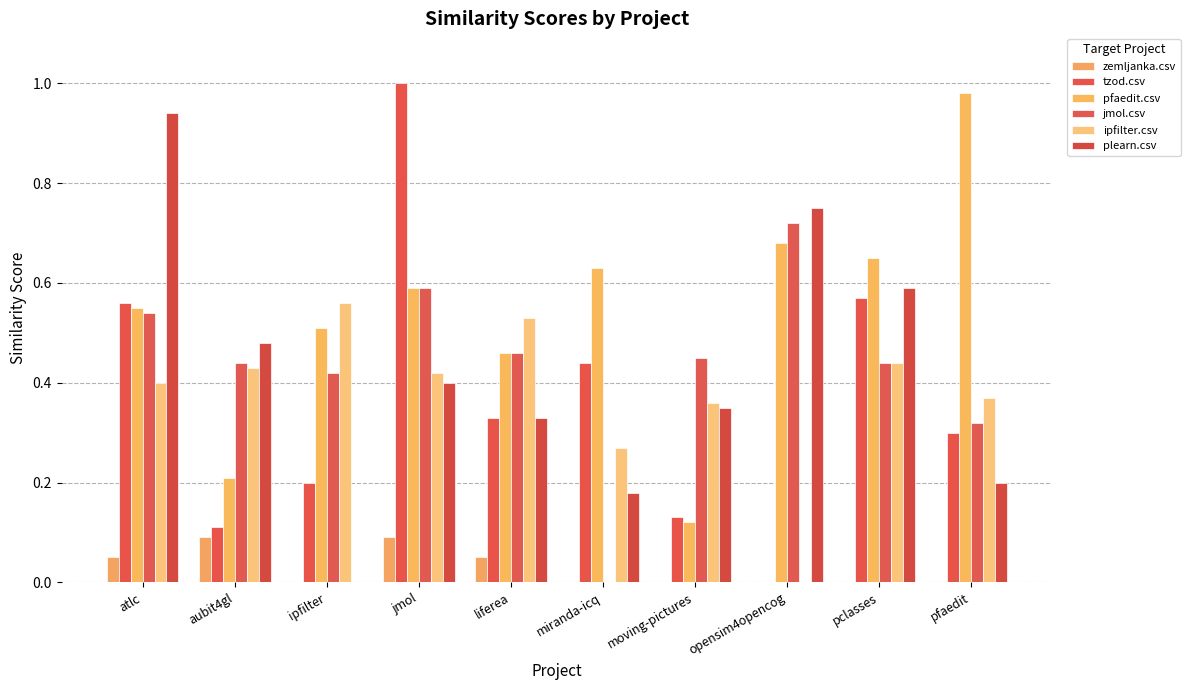

How many distinct data groups are displayed?

6